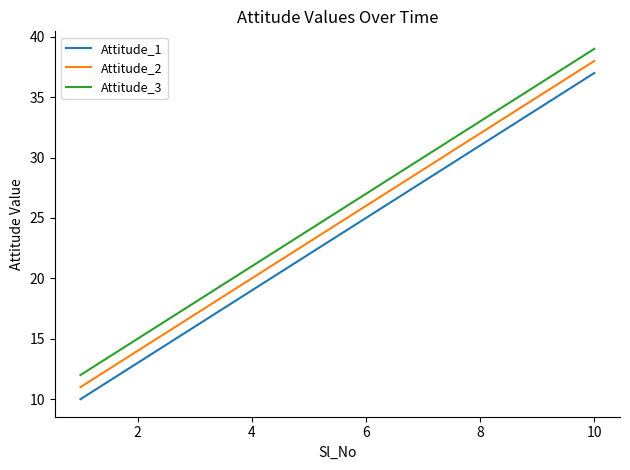

Does the chart display data point markers on the line(s)?

No